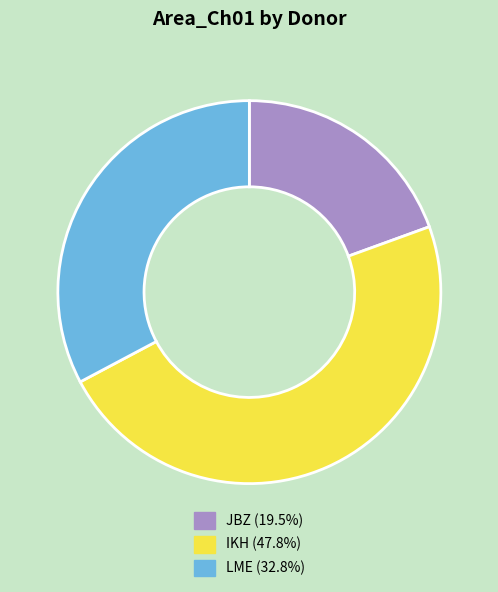

Do IKH and LME together represent more than half of the pie?

Yes